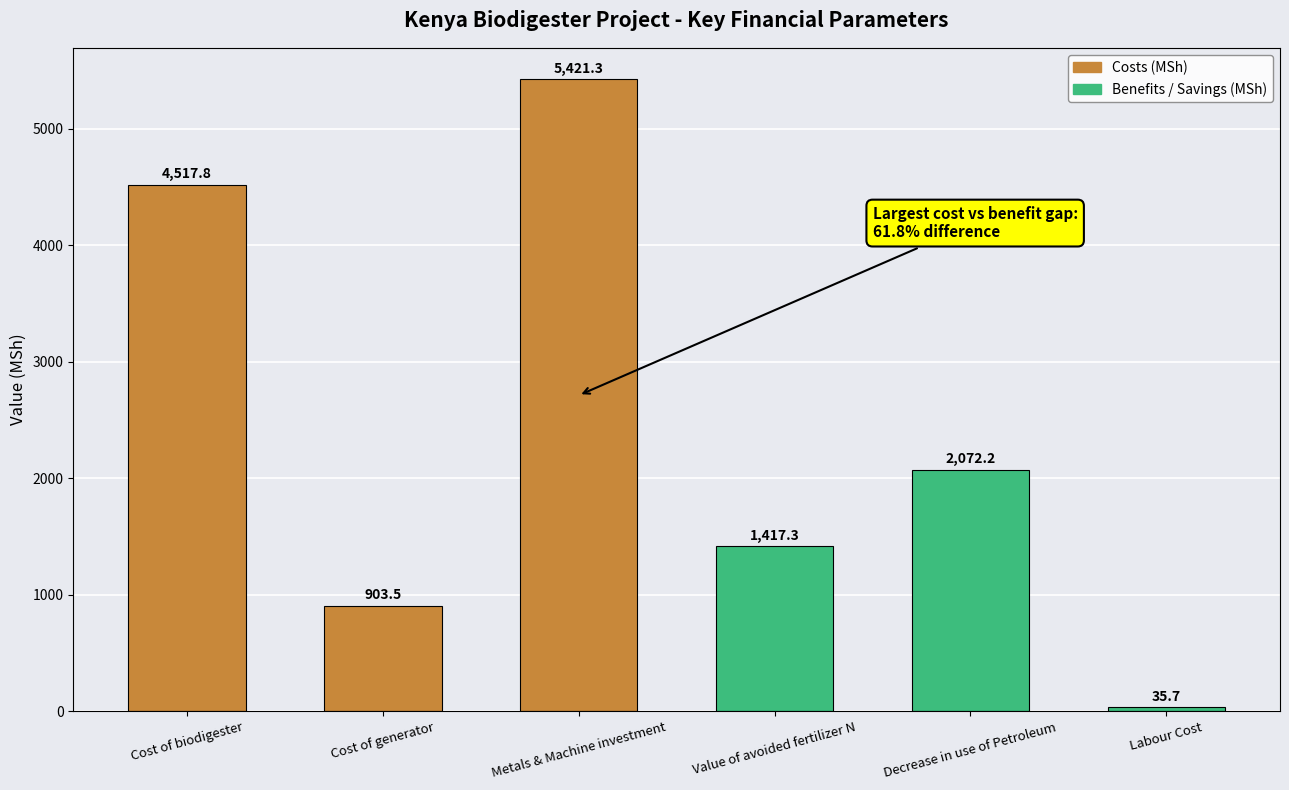

What is the difference between the maximum and minimum values?

5385.6